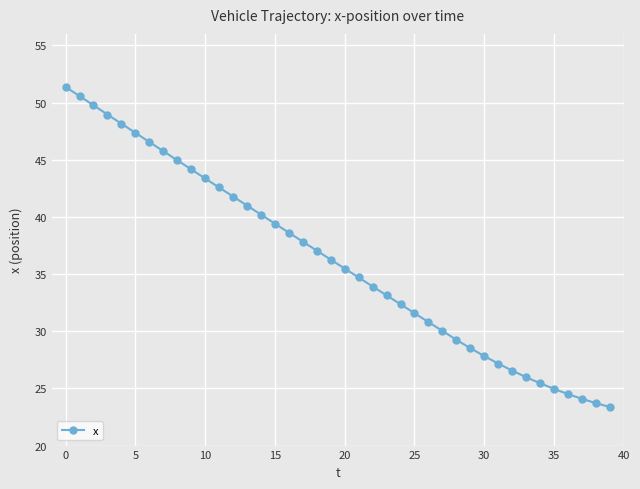

What is the smallest value displayed?

23.4